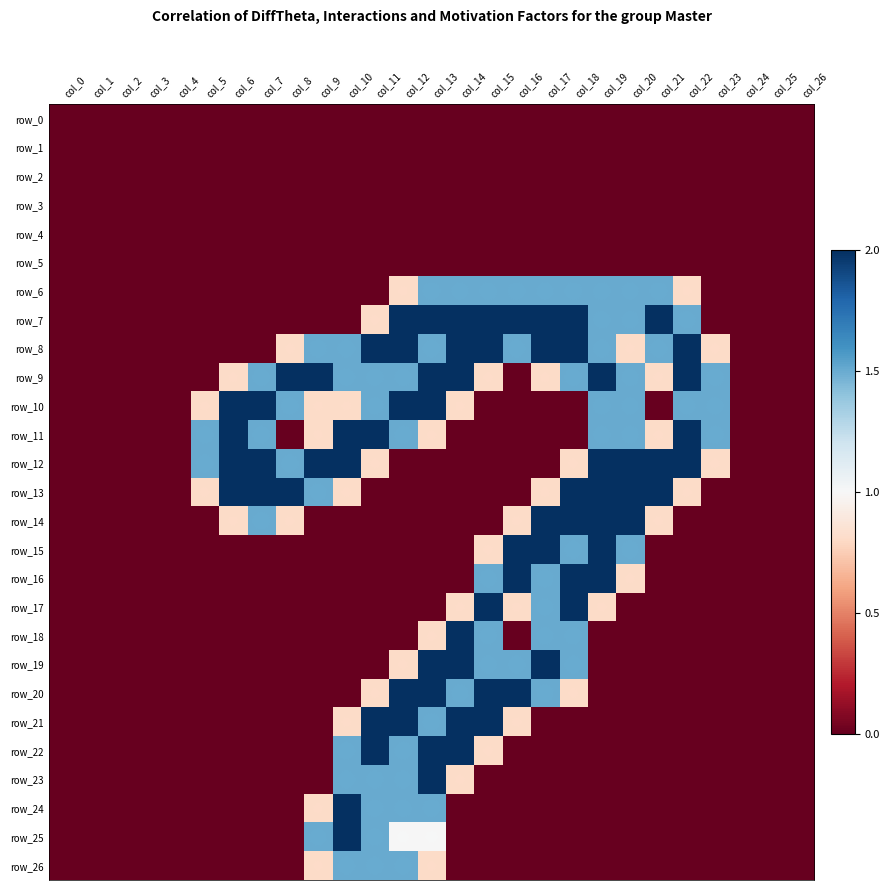

True or false: row_19 has a value of 0.0 at col_25.

True